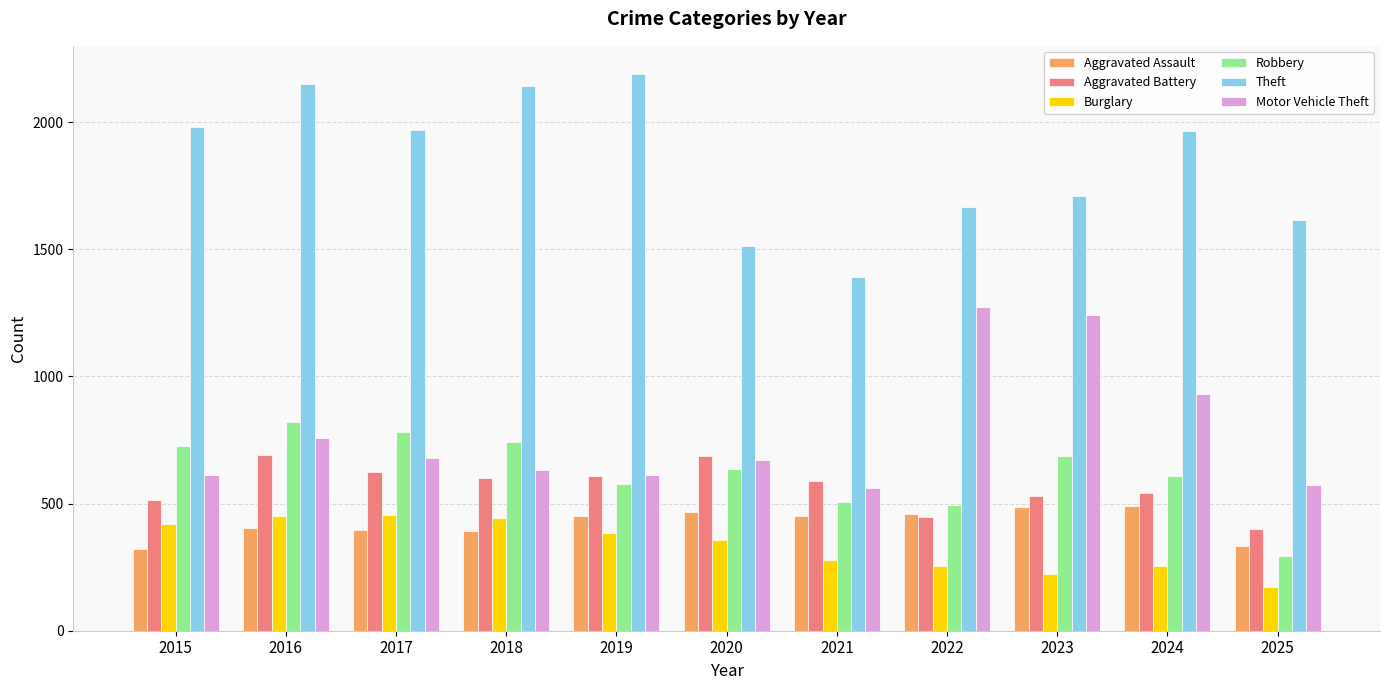

How many bars are there in each group?

6